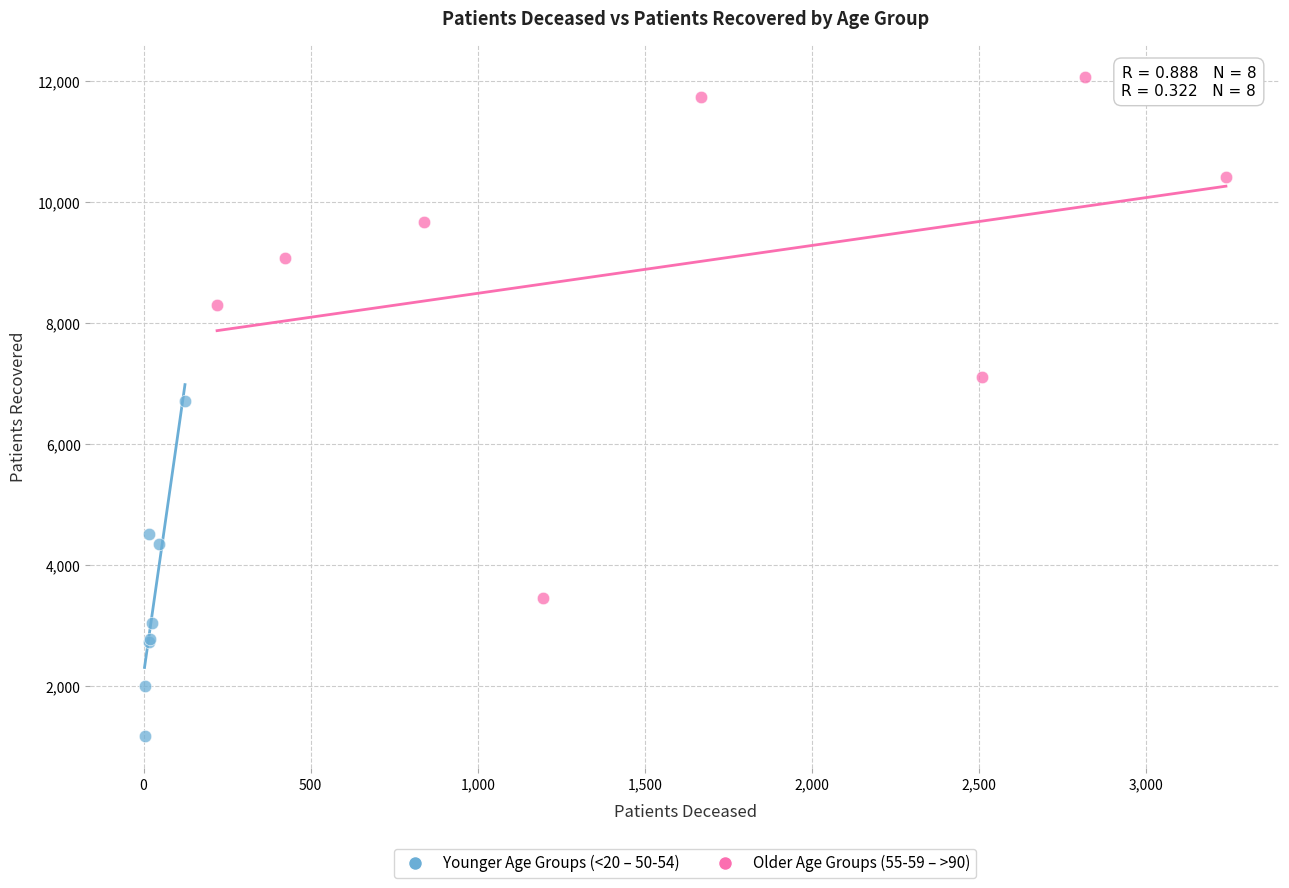

Which series contains the lowest Y value?

Younger Age Groups (<20 – 50-54)